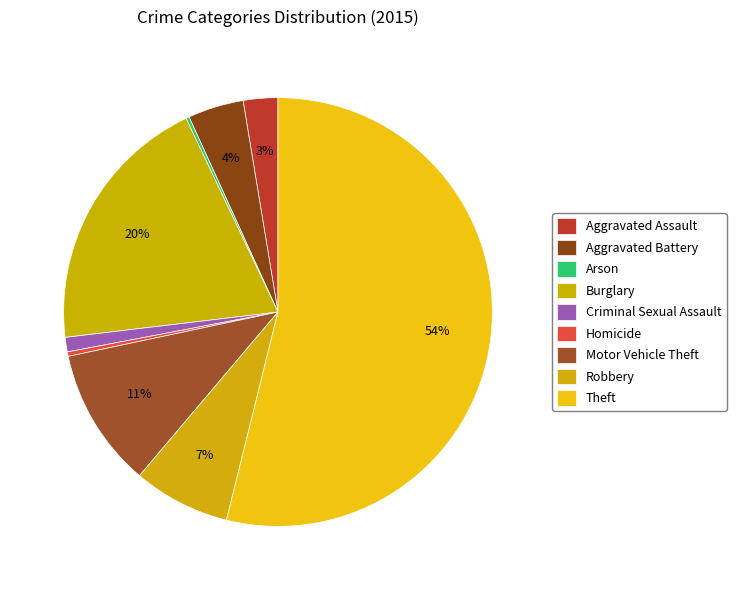

The Theft slice represents 41% of the pie. True or false?

False